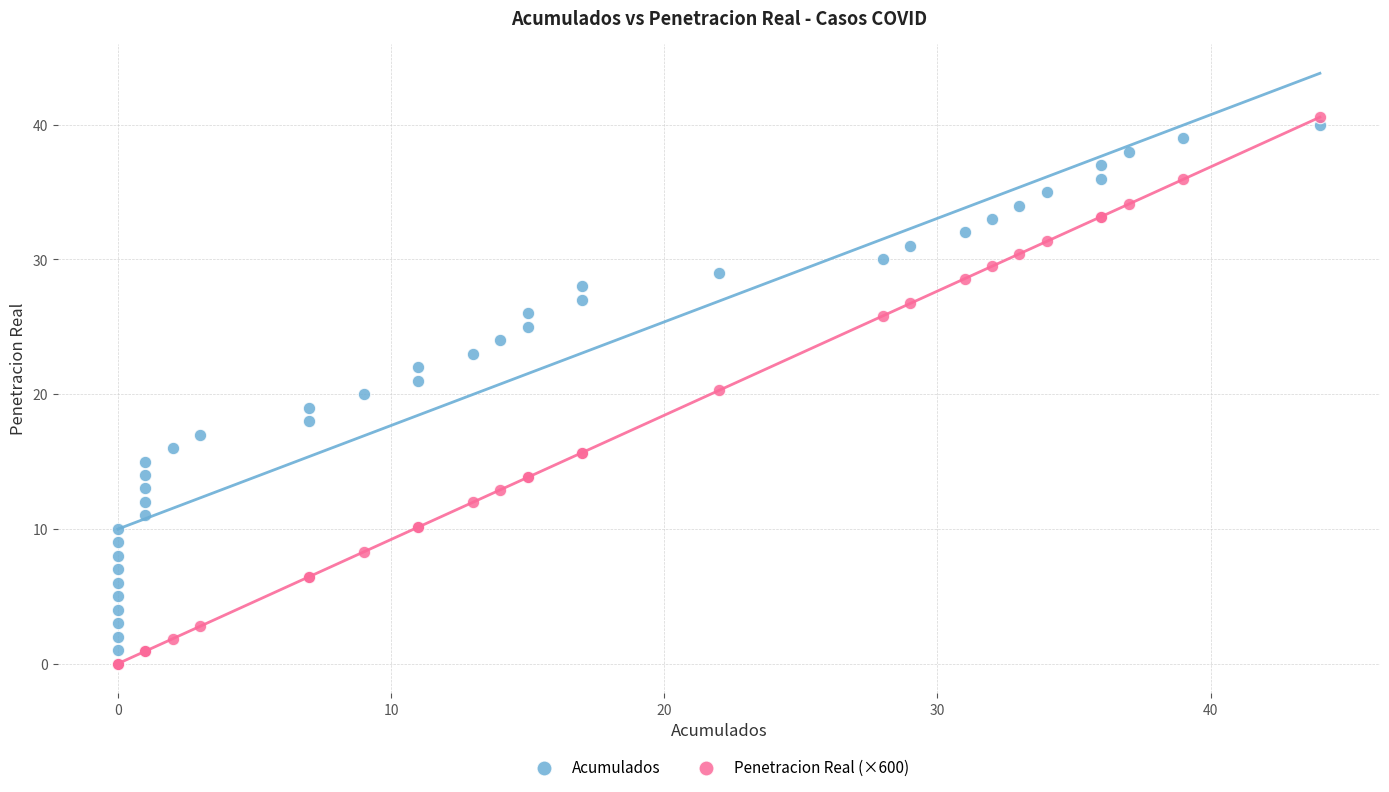

Which series contains the highest Y value?

Penetracion Real (×600)